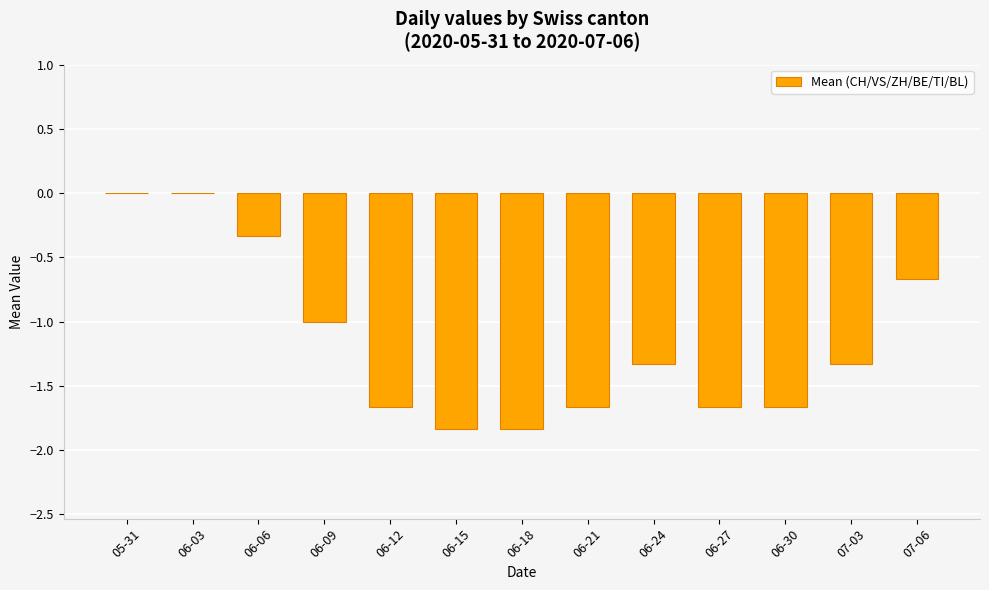

What is the average value?

-1.2